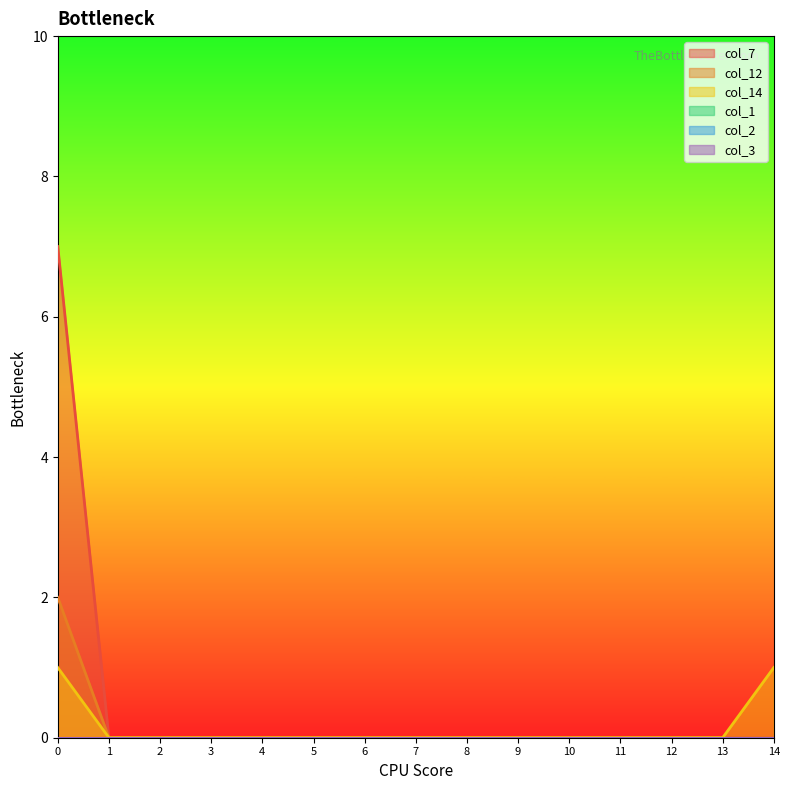

Is it true that col_7 equals -3 at 12?

False